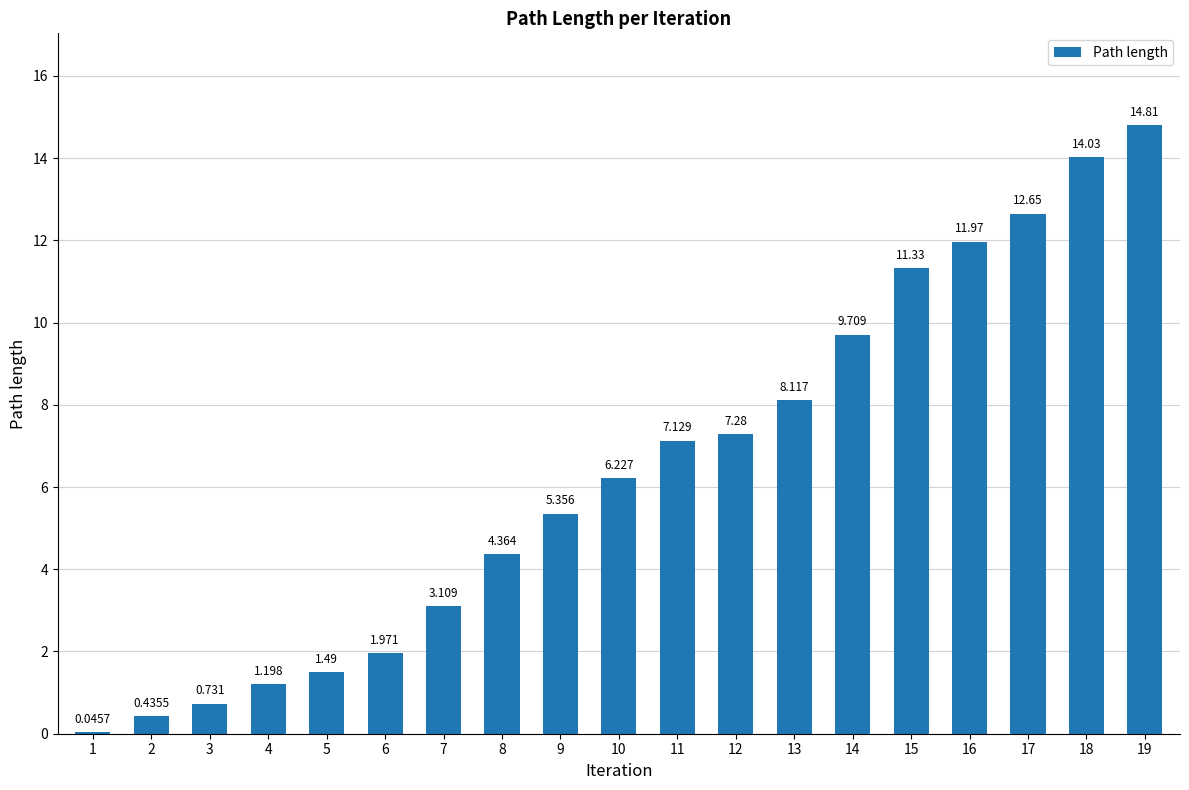

Reading left to right, list all the values displayed in this chart.

1=0.0	2=0.4	3=0.7	4=1.2	5=1.5	6=2.0	7=3.1	8=4.4	9=5.4	10=6.2	11=7.1	12=7.3	13=8.1	14=9.7	15=11.3	16=12.0	17=12.7	18=14.0	19=14.8